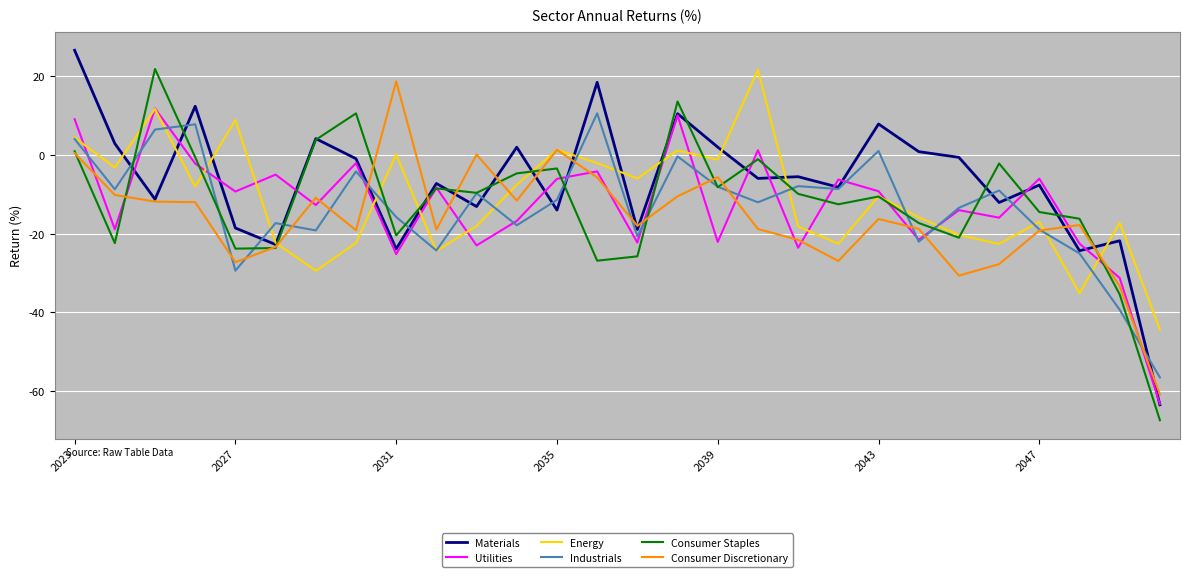

Which series ends up on top after the final intersection of Consumer Discretionary and Utilities?

Consumer Discretionary